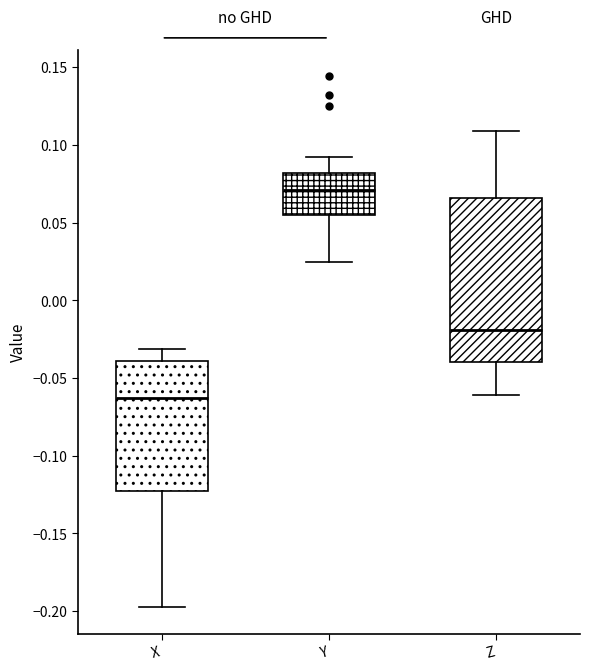

Reading left to right, read every box against the y-axis: the position of its median line, the range the box covers, and the ends of its whiskers. The values are not printed on the chart, so give them approximately, as read against the axis.

X: median -0.065, box -0.125 to -0.040, whiskers -0.200 to -0.030
Y: median 0.070, box 0.055 to 0.080, whiskers 0.025 to 0.090
Z: median -0.020, box -0.040 to 0.065, whiskers -0.060 to 0.110